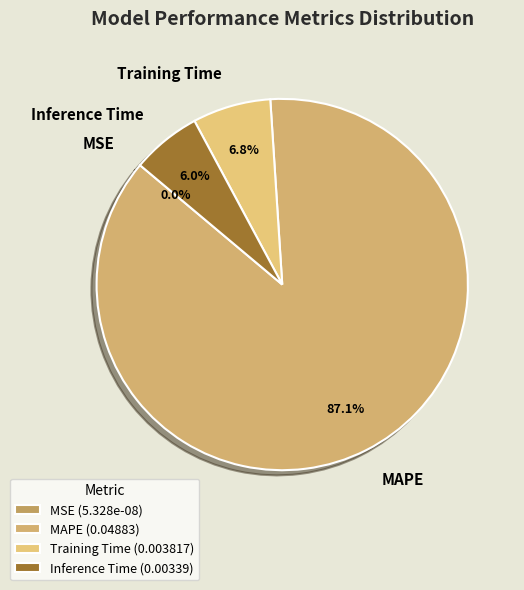

What percentage is the Training Time slice, to the nearest percent?

7%